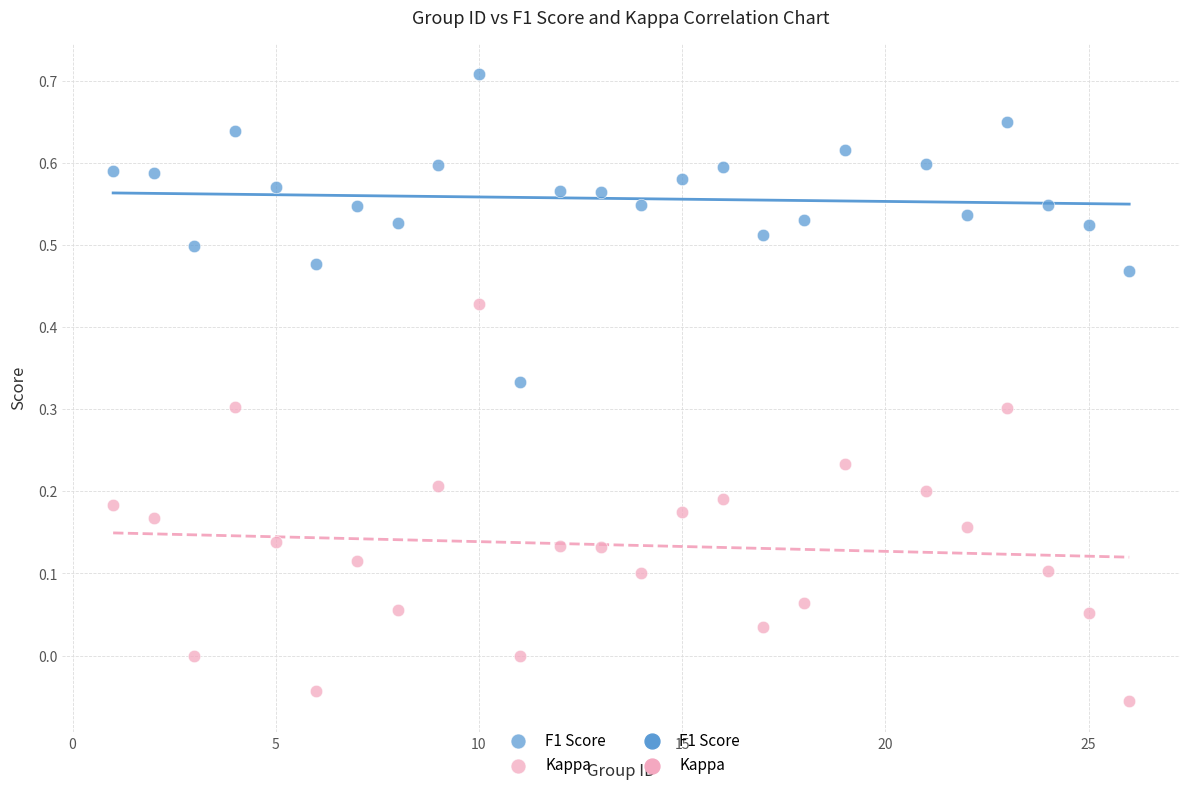

What is the X range (max minus min) for the scatter plot?

25.0